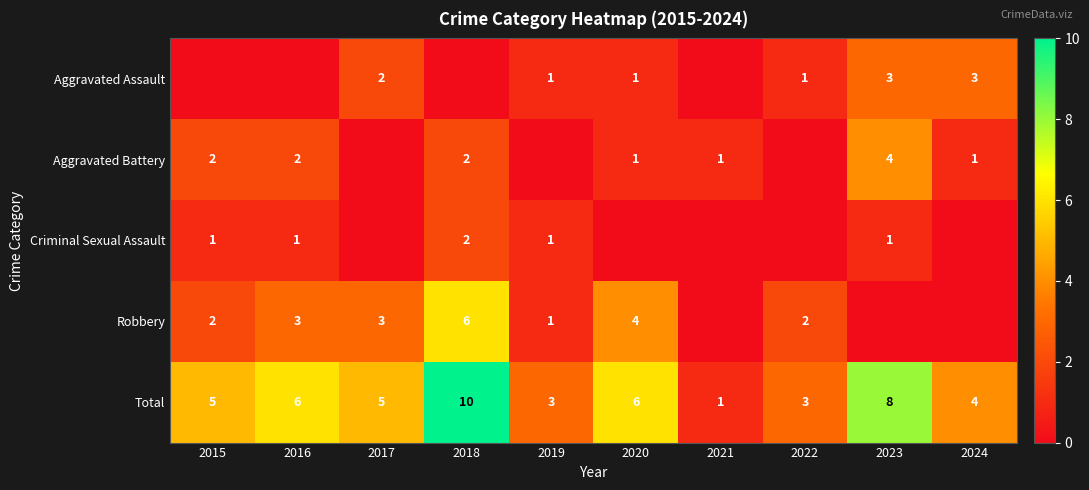

Is it true that Total equals 5 at 2015?

True